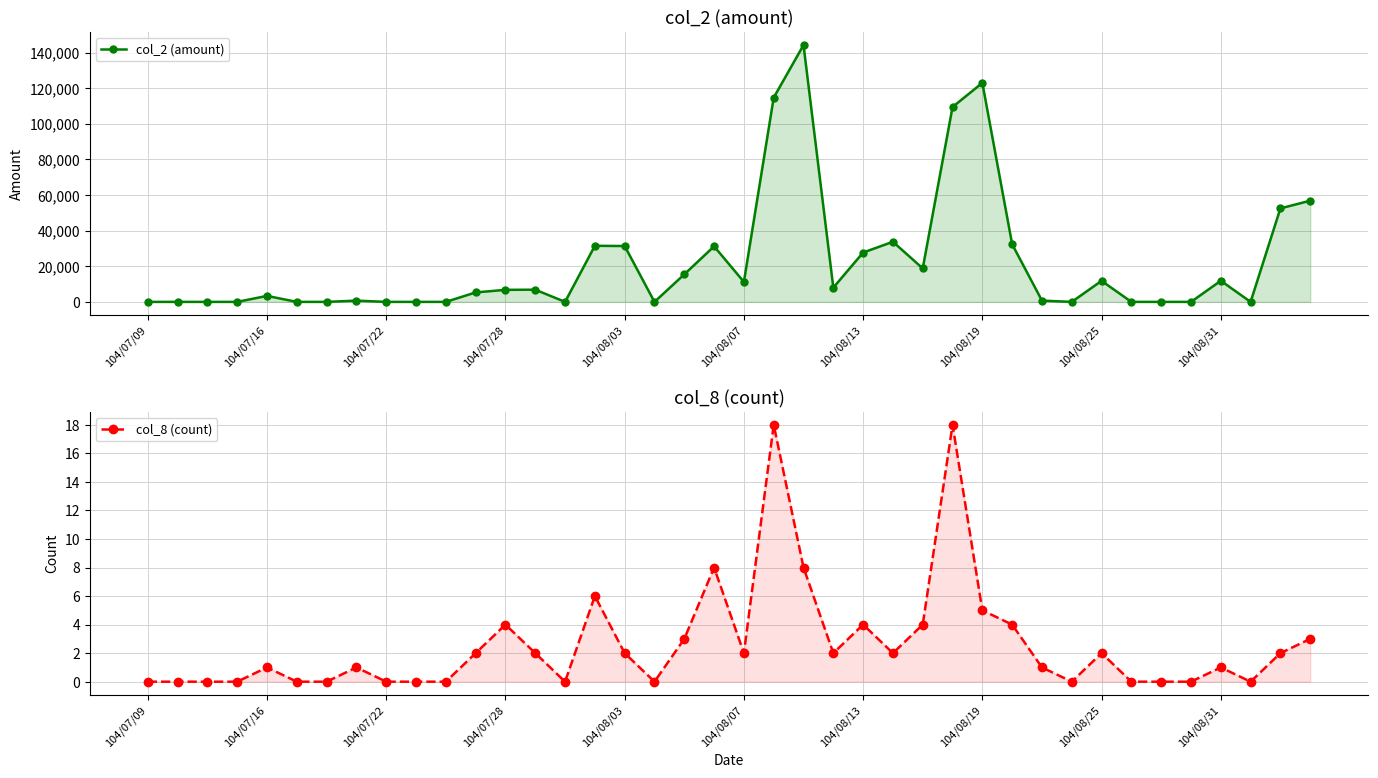

Which category has the lowest value in the col_8 (count) series?

104/07/09